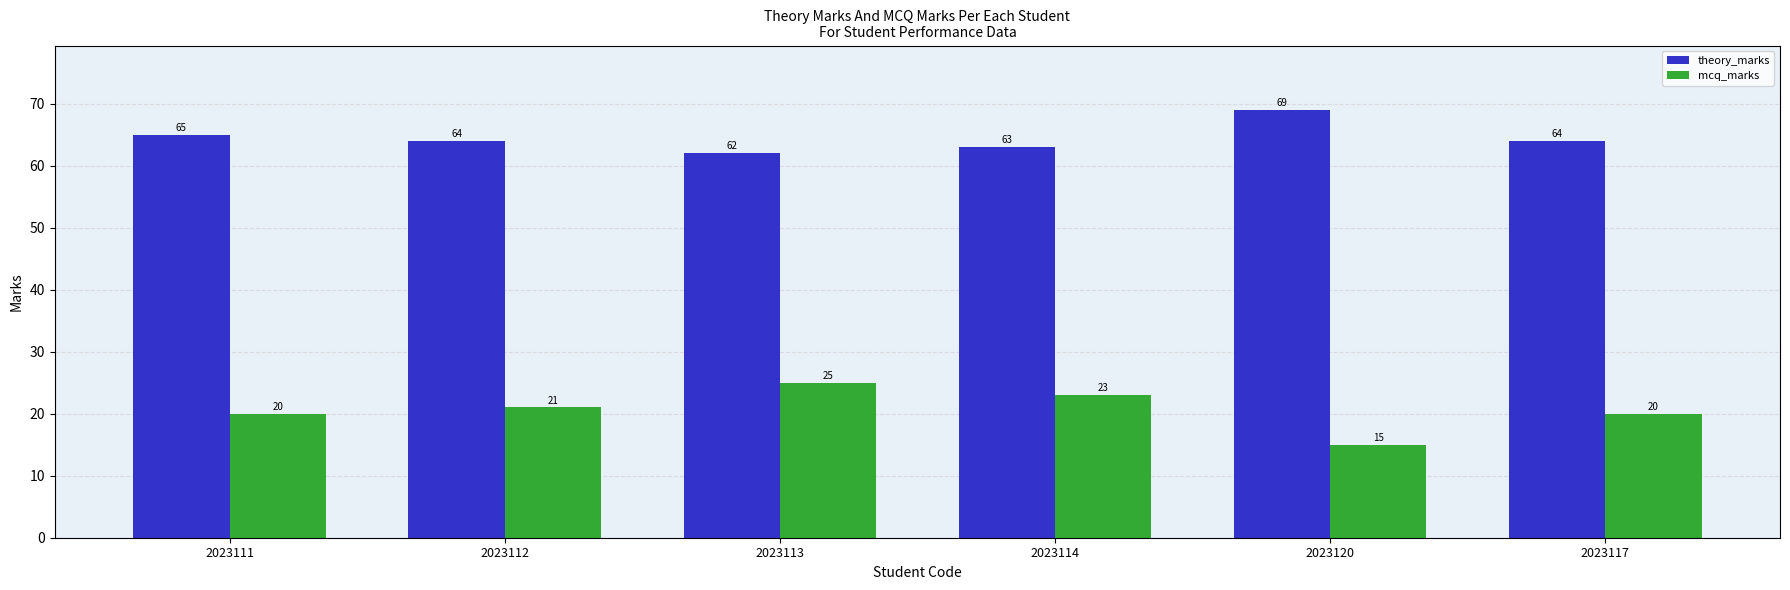

Reading left to right, what are all the values shown in this chart?

theory_marks: 65	64	62	63	69	64
mcq_marks: 20	21	25	23	15	20